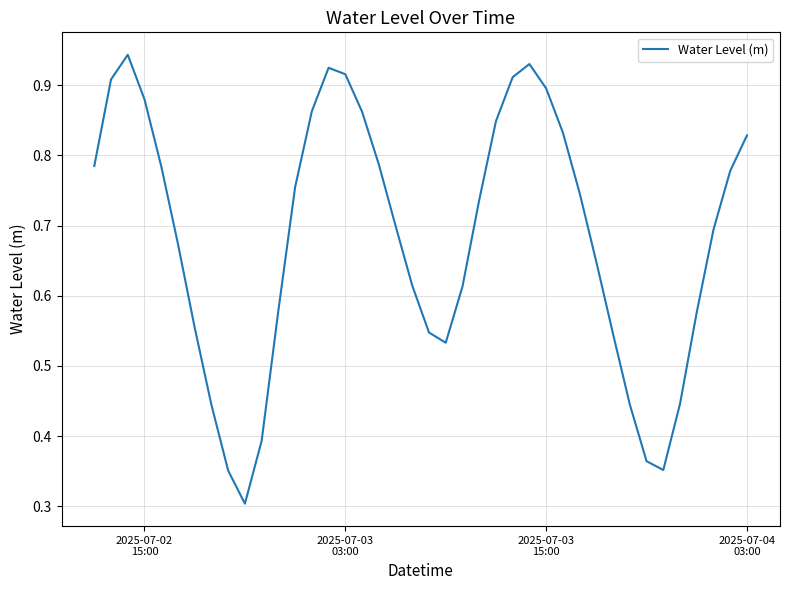

What is the smallest value displayed?

0.3